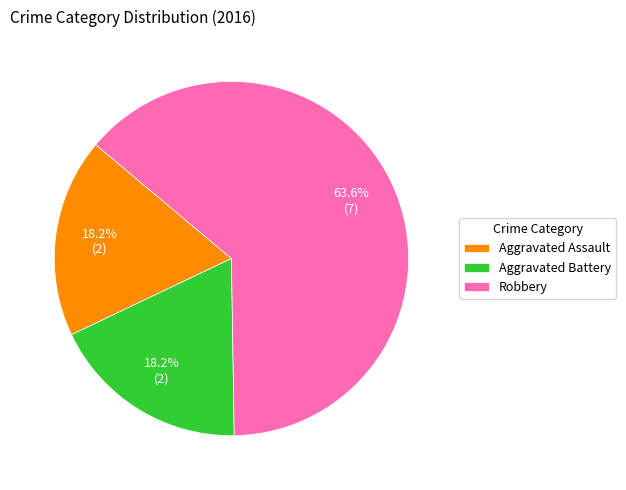

To the nearest percent, what percentage of the pie is Aggravated Battery?

18%